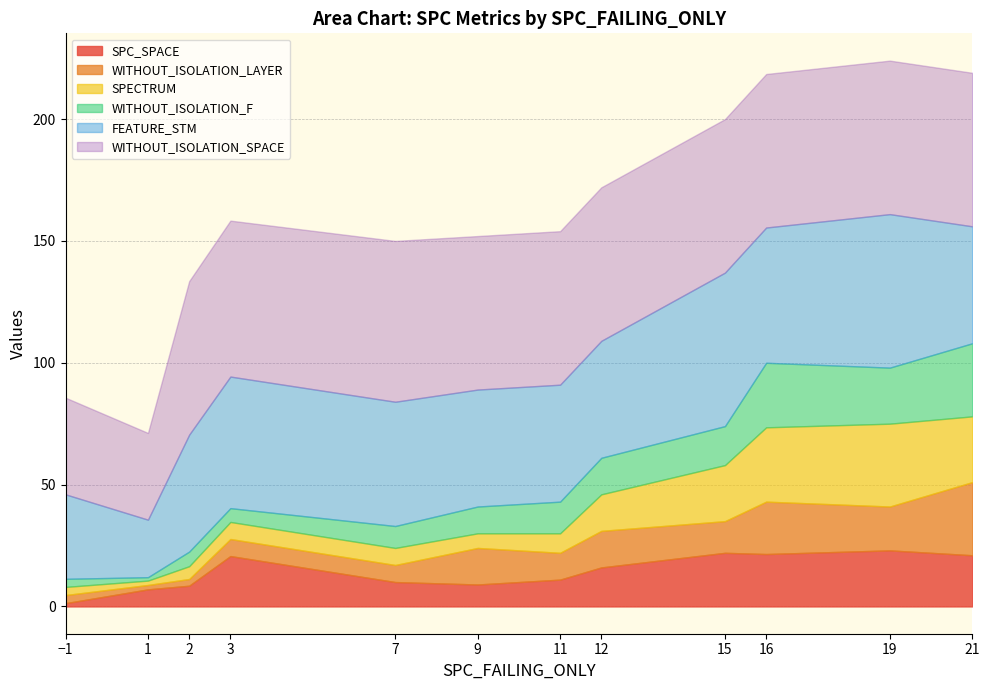

What is the sum of the SPC_SPACE values at 1 and 16?

28.5